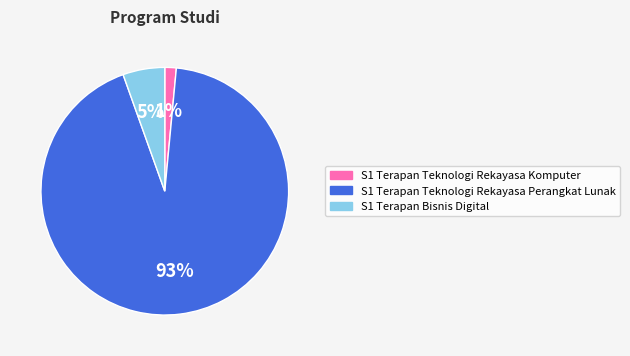

Do S1 Terapan Teknologi Rekayasa Komputer and S1 Terapan Teknologi Rekayasa Perangkat Lunak together represent more than half of the pie?

Yes